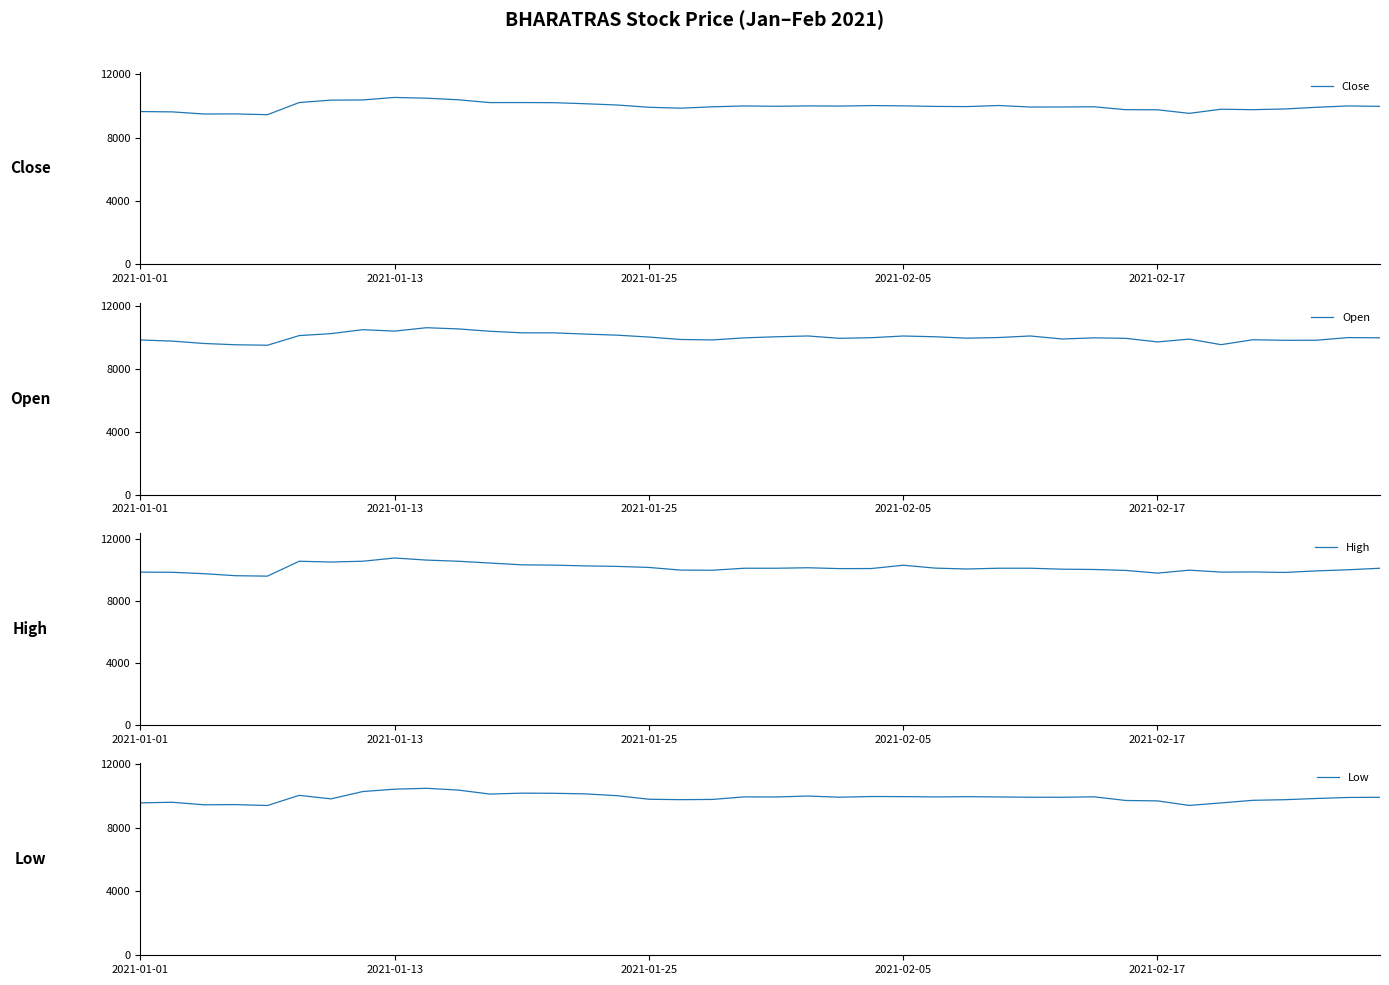

Reading left to right, extract all data points from this chart.

Close: 9635.8	9615.9	9482.2	9486.8	9438.0	10205.0	10356.2	10368.0	10526.7	10479.1	10379.5	10200.0	10203.5	10195.9	10128.5	10049.1	9905.6	9848.3	9935.1	9990.0	9969.4	9991.5	9981.1	10013.3	9995.6	9960.5	9949.1	10017.0	9921.5	9923.6	9937.6	9753.4	9748.4	9522.6	9783.2	9754.9	9798.3	9904.8	9991.3	9962.5
Open: 9845.0	9774.0	9623.0	9540.0	9510.0	10125.0	10250.0	10500.0	10409.0	10625.0	10549.8	10400.0	10300.0	10300.0	10220.0	10151.0	10031.0	9876.0	9848.0	9980.0	10049.0	10100.0	9950.0	9990.1	10098.0	10050.0	9960.0	10000.0	10100.0	9908.0	9980.0	9950.0	9721.0	9900.0	9547.0	9860.0	9824.0	9829.0	9997.9	9981.6
High: 9849.0	9838.4	9748.8	9618.0	9590.0	10550.0	10500.0	10550.0	10758.0	10625.0	10549.8	10434.1	10319.2	10300.0	10250.0	10218.0	10150.0	9980.0	9970.0	10099.0	10098.8	10130.0	10075.0	10080.0	10293.4	10108.0	10050.0	10100.0	10100.0	10037.5	10020.0	9958.0	9785.0	9975.0	9850.0	9860.0	9829.0	9928.0	10000.2	10099.0
Low: 9550.0	9589.0	9430.0	9440.0	9386.0	10021.0	9801.0	10260.0	10409.0	10462.9	10352.0	10101.6	10159.1	10151.0	10113.6	10000.0	9777.0	9751.0	9766.0	9925.0	9920.0	9978.0	9905.0	9948.5	9942.5	9922.0	9937.0	9922.0	9903.0	9901.9	9930.0	9700.0	9674.2	9390.0	9547.0	9710.0	9748.5	9825.8	9889.2	9900.0